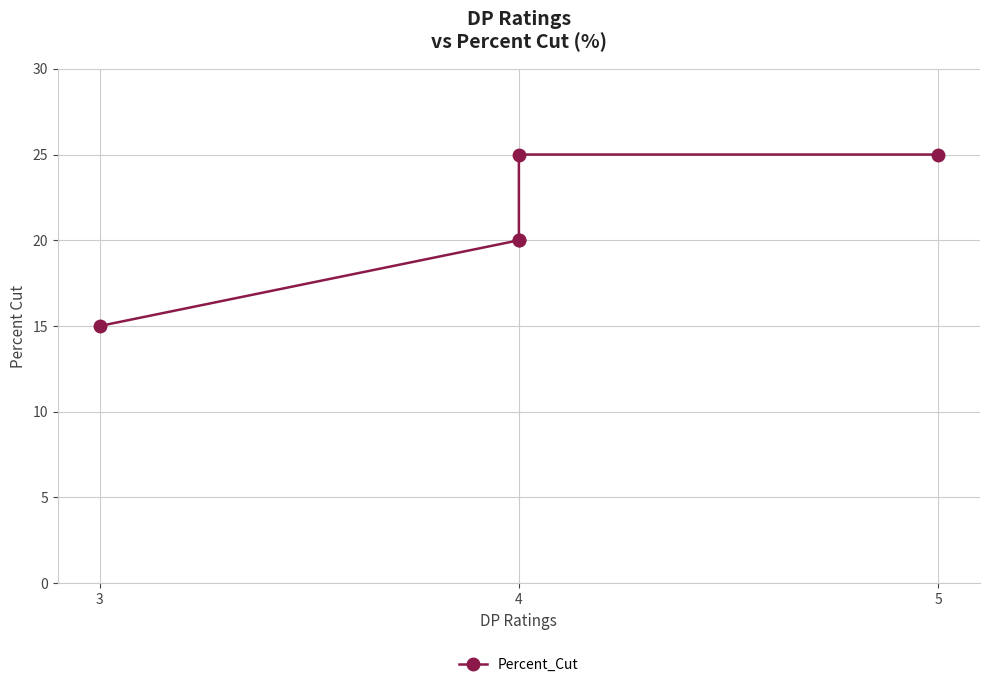

Which category has the lowest value across all series?

3